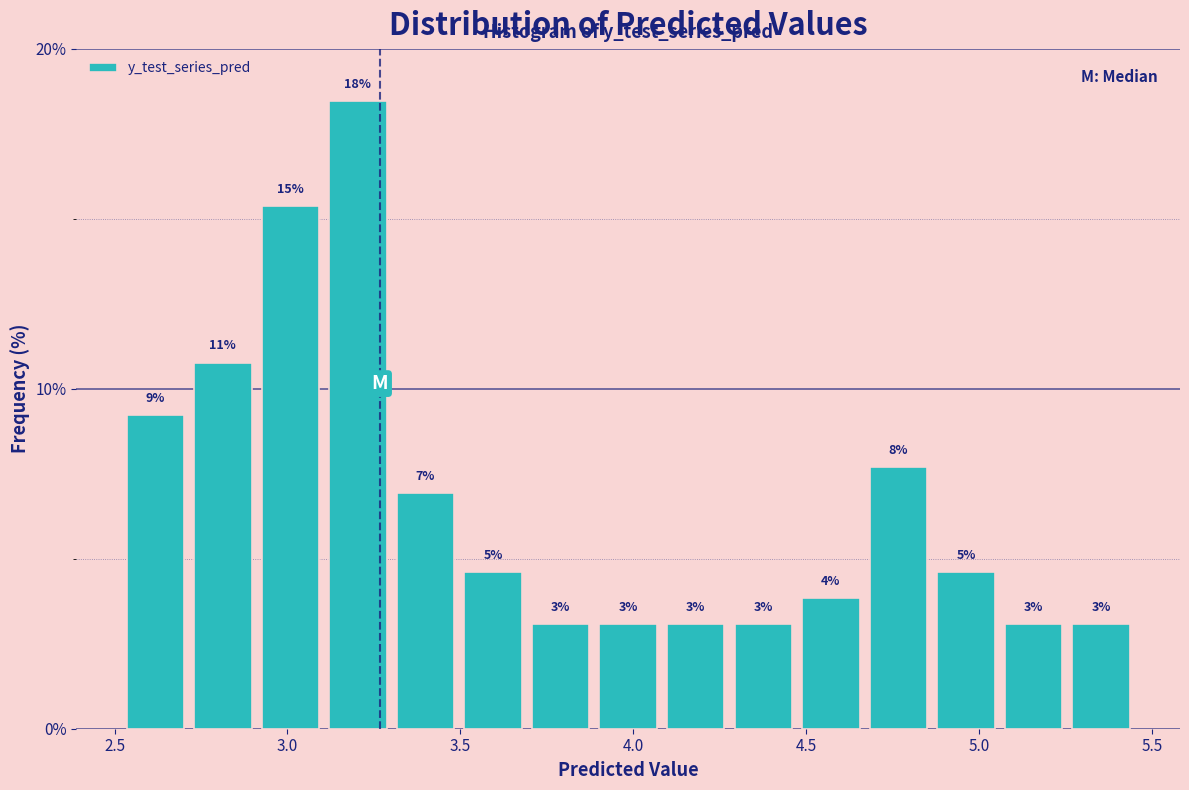

Read against the x-axis, roughly where is the centre of the tallest bar?

3.20